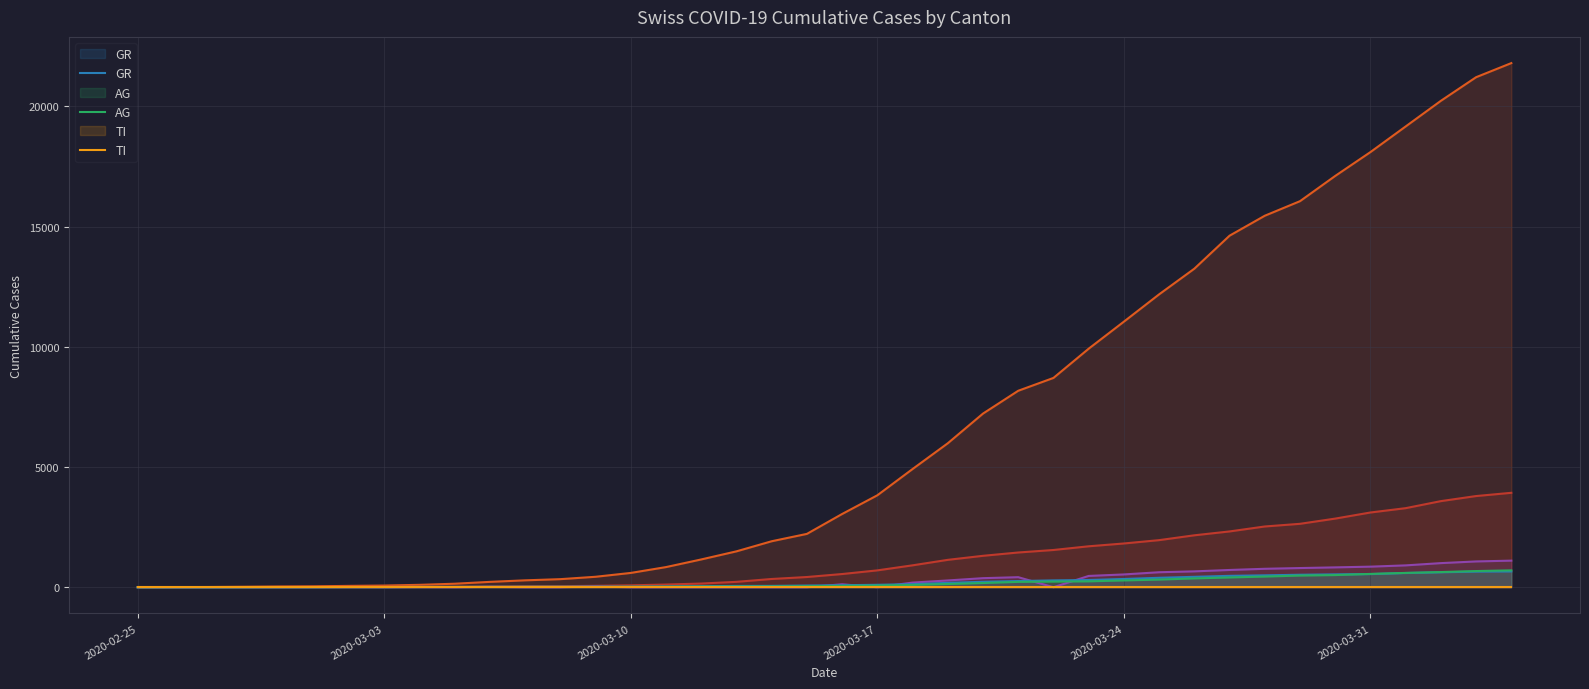

The value of GR at 8 is 18. True or false?

False